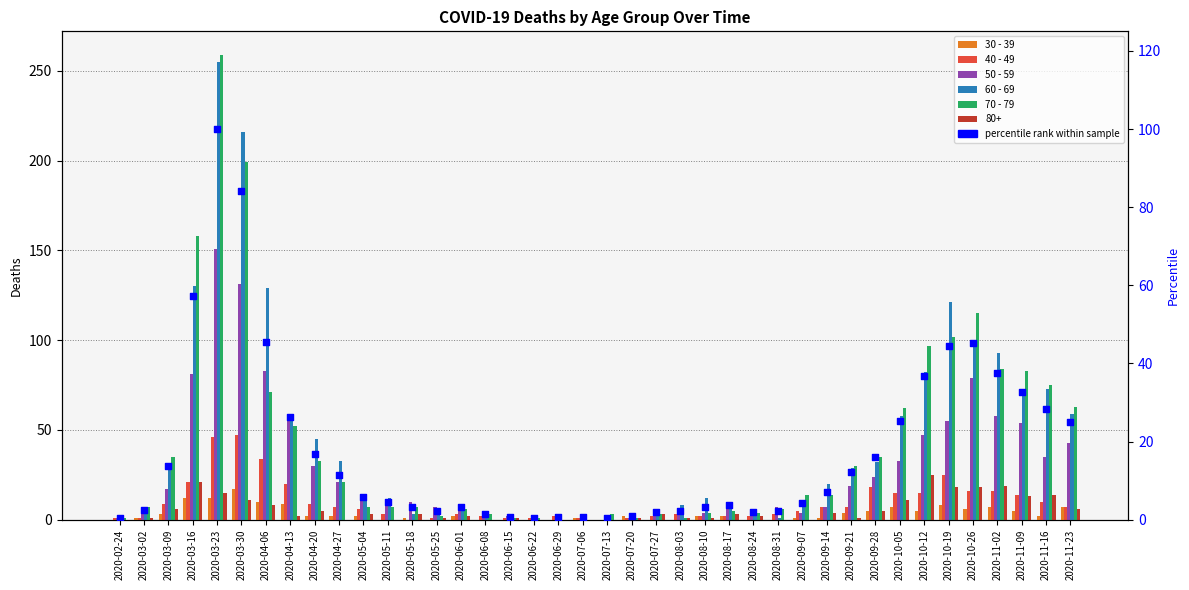

Is the value of 40 - 49 at 2020-10-05 greater than the value of 50 - 59 at 2020-05-11?

Yes